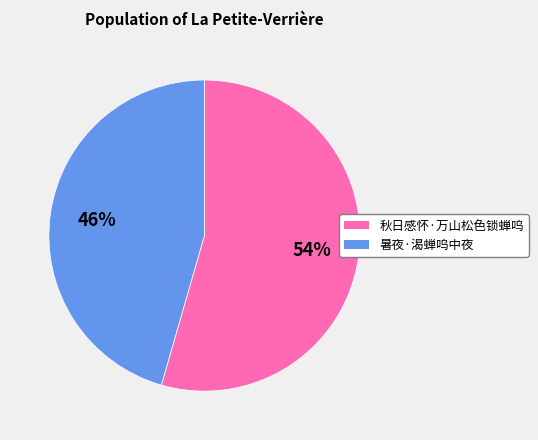

Rank the categories by value from highest to lowest.

秋日感怀·万山松色锁蝉呜, 暑夜·渴蝉呜中夜